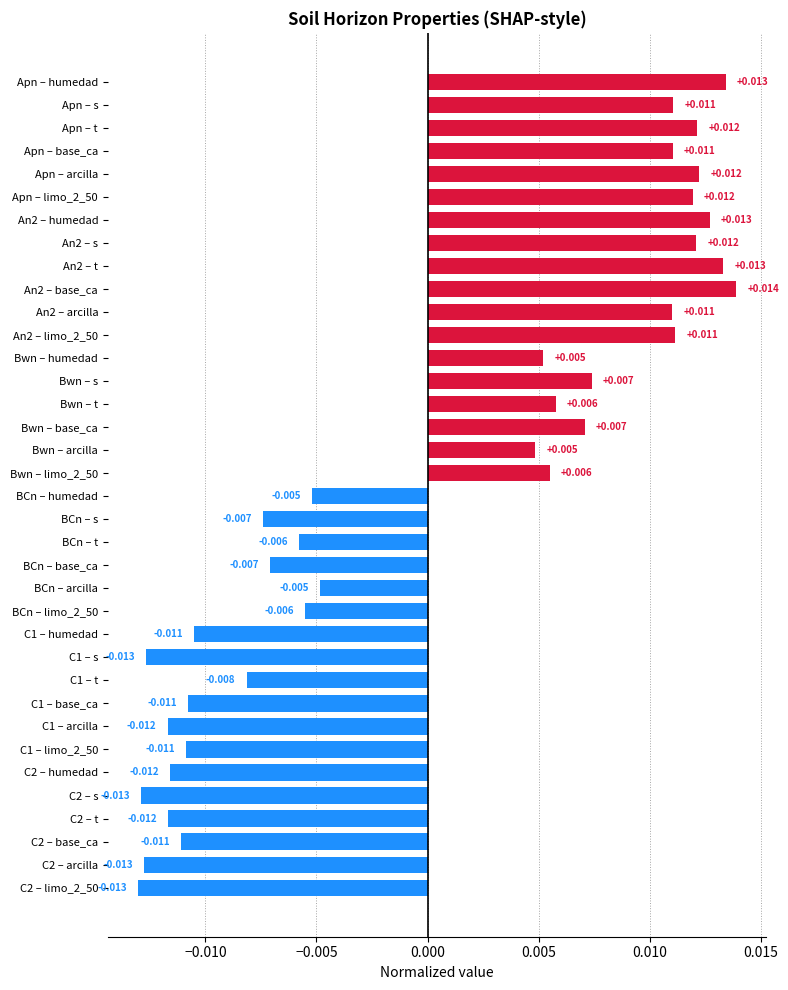

Are the bars horizontal?

Yes